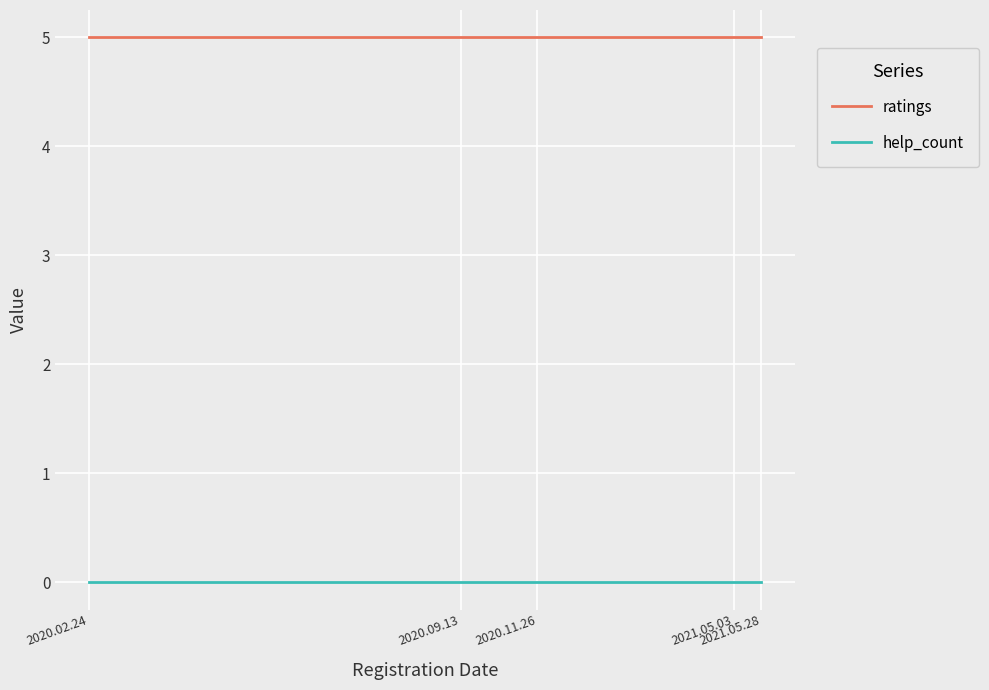

True or false: help_count and ratings intersect in this chart.

False